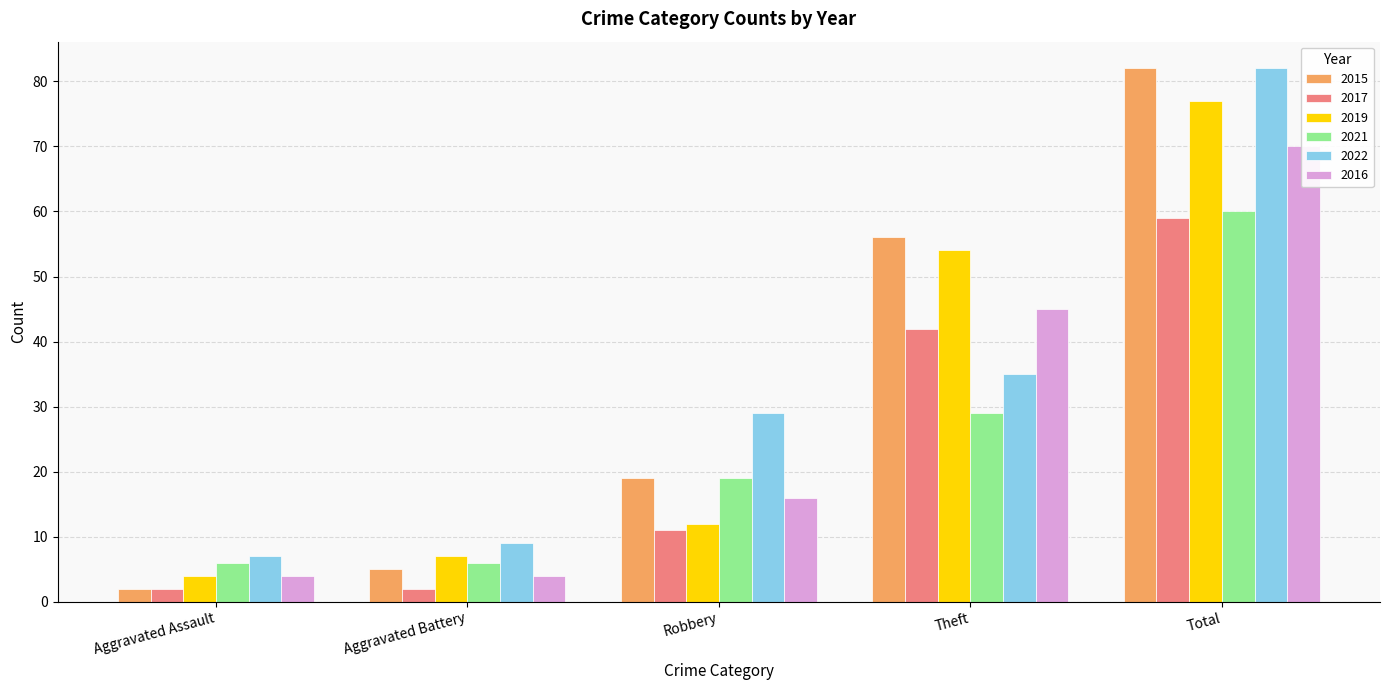

Which series has the largest total across all categories?

2015